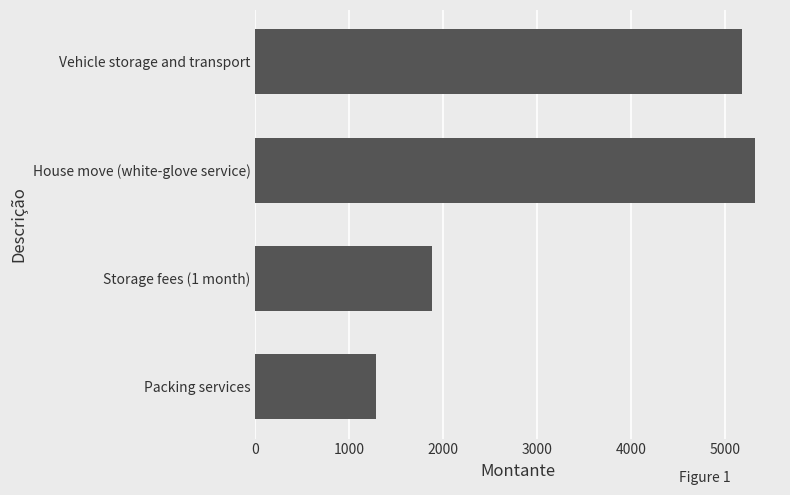

What value does the data have at Packing services, to the nearest 100?

1300